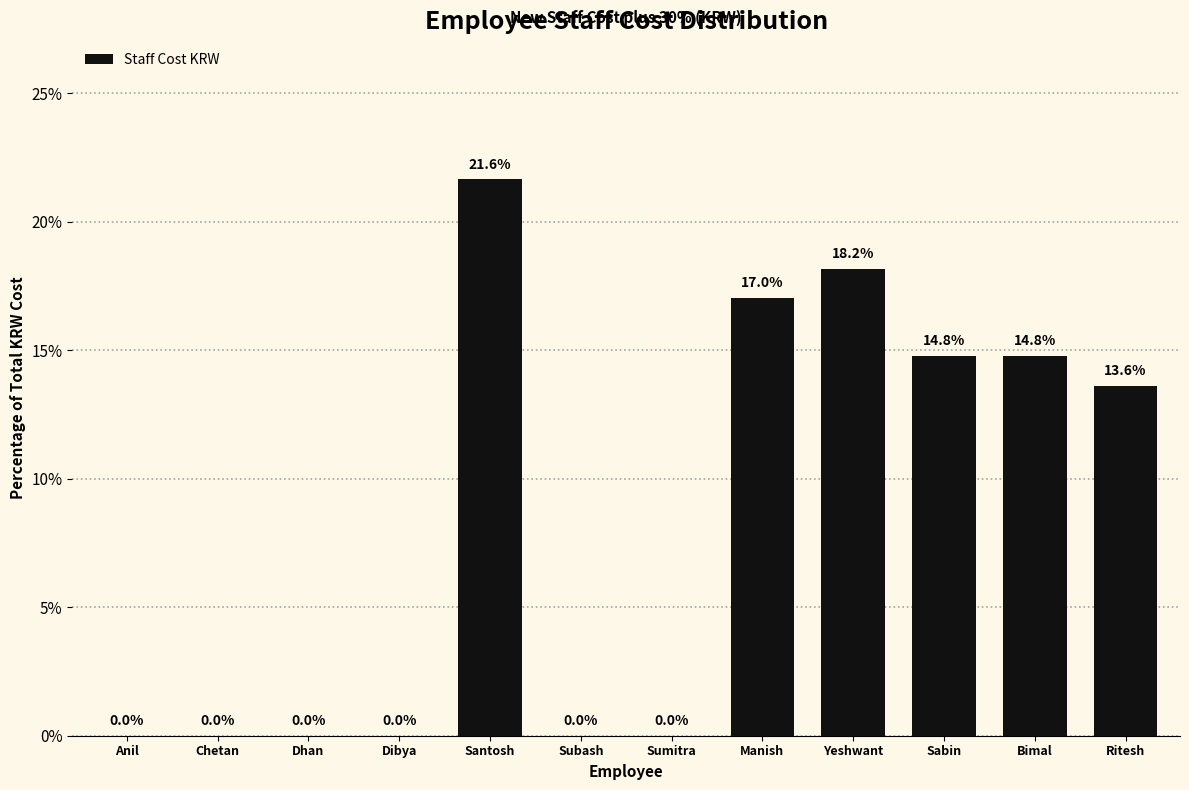

Reading left to right, what are all the values shown in this chart?

Anil=0.0	Chetan=0.0	Dhan=0.0	Dibya=0.0	Santosh=21.6	Subash=0.0	Sumitra=0.0	Manish=17.0	Yeshwant=18.2	Sabin=14.8	Bimal=14.8	Ritesh=13.6